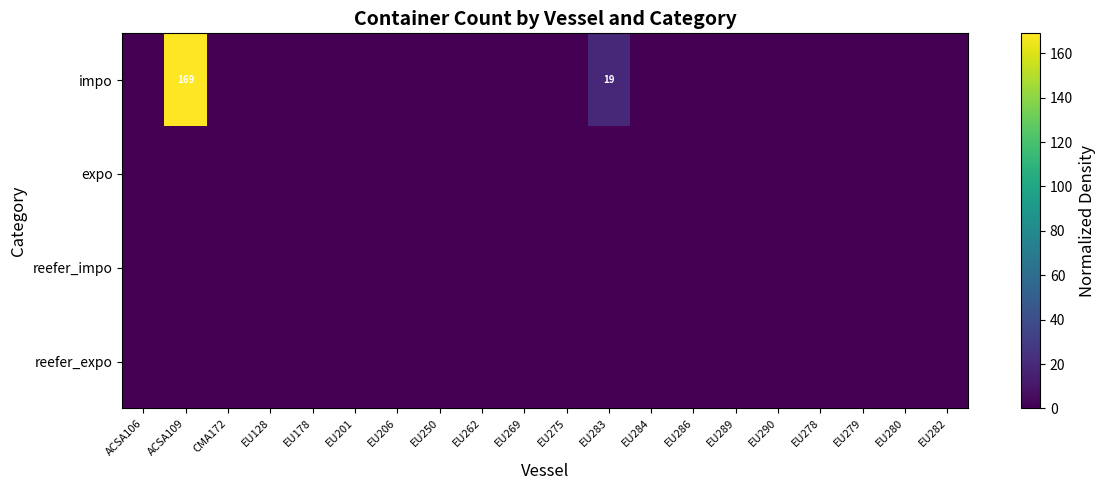

Rank the series by their maximum value, from highest to lowest.

impo, expo, reefer_impo, reefer_expo